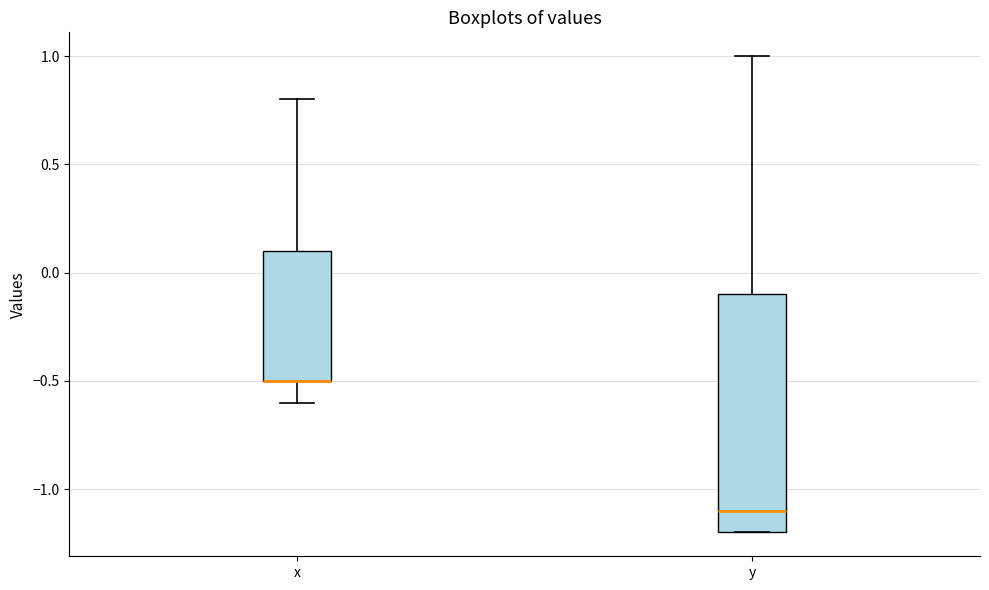

Reading left to right, transcribe this box plot: for each box, give where its median line is, the range the box spans, and where its two whiskers end, as read against the y-axis. The values are not printed on the chart, so give them approximately, as read against the axis.

x: median -0.5 (drawn on the box's lower edge), box -0.5 to 0.1, whiskers -0.6 to 0.8
y: median -1.1, box -1.2 to -0.1, whiskers -1.2 to 1.0